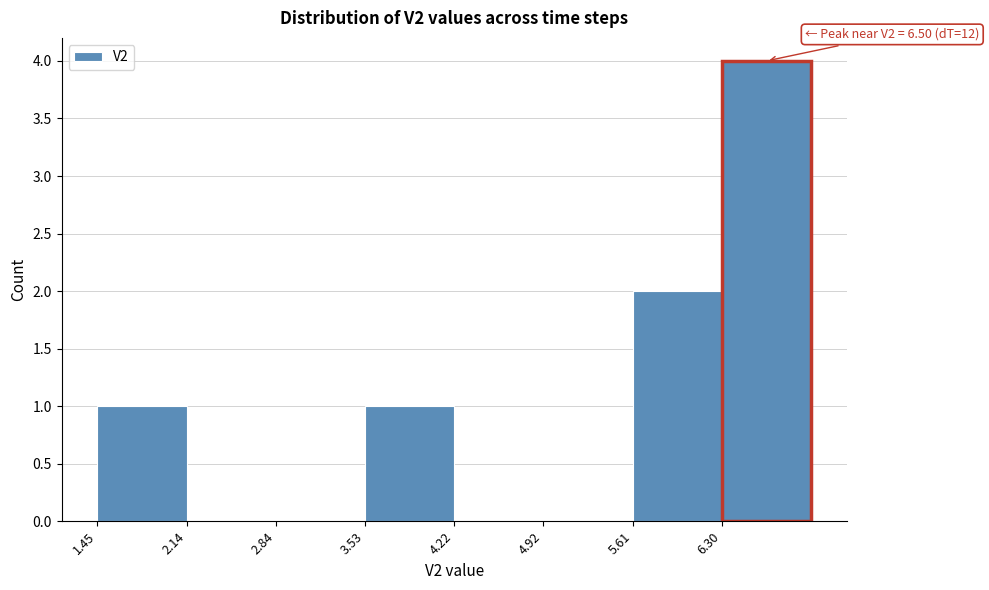

Which range on the x-axis has the tallest bar?

6.3 to 7.0